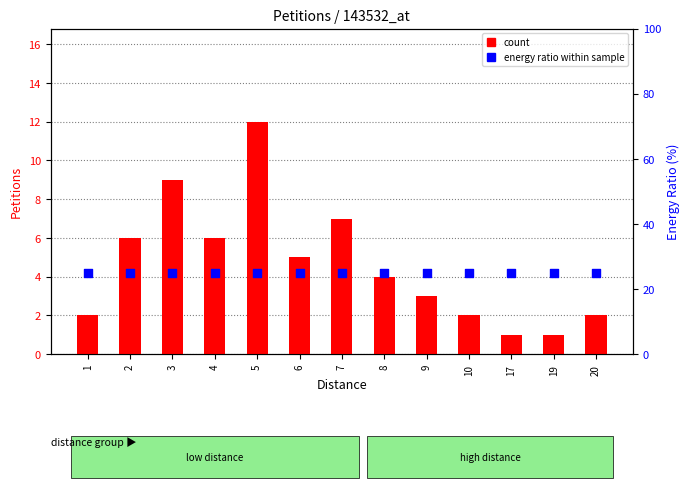

At how many categories does at least one series exceed 10?

13